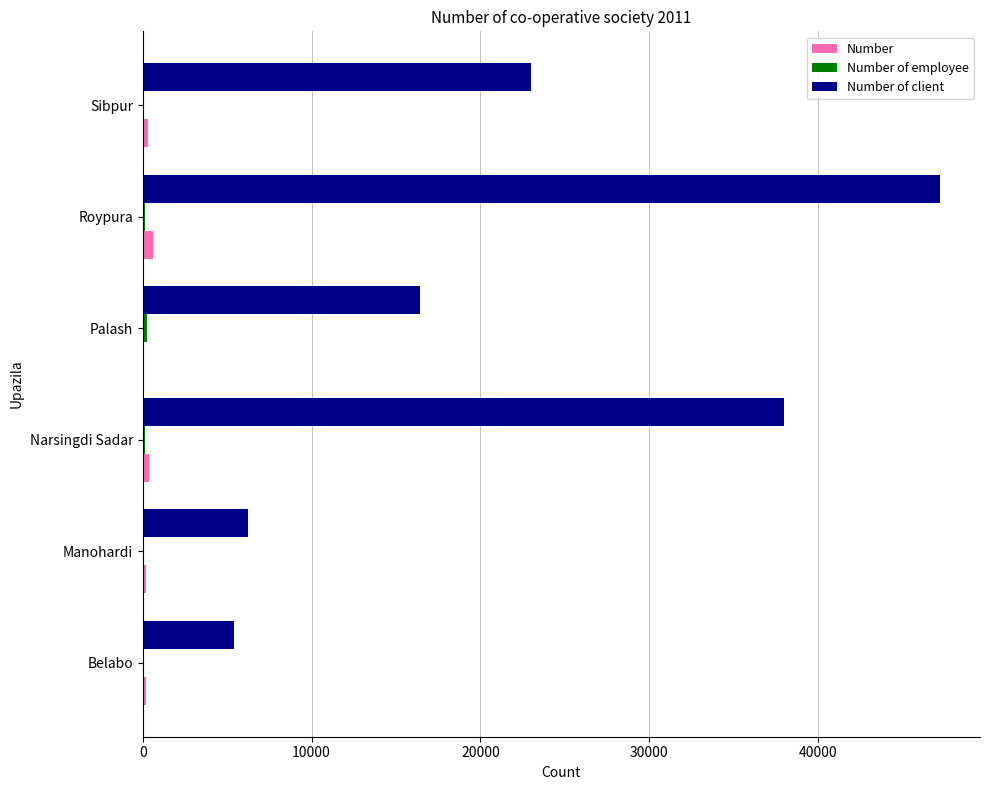

Between Manohardi and Sibpur, which series saw the biggest shift?

Number of client